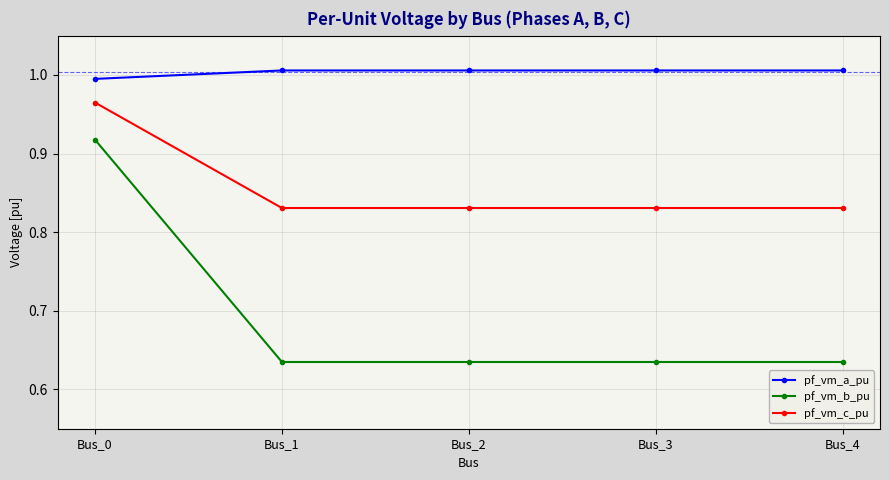

What are all the series names shown in the legend?

pf_vm_a_pu, pf_vm_b_pu, pf_vm_c_pu